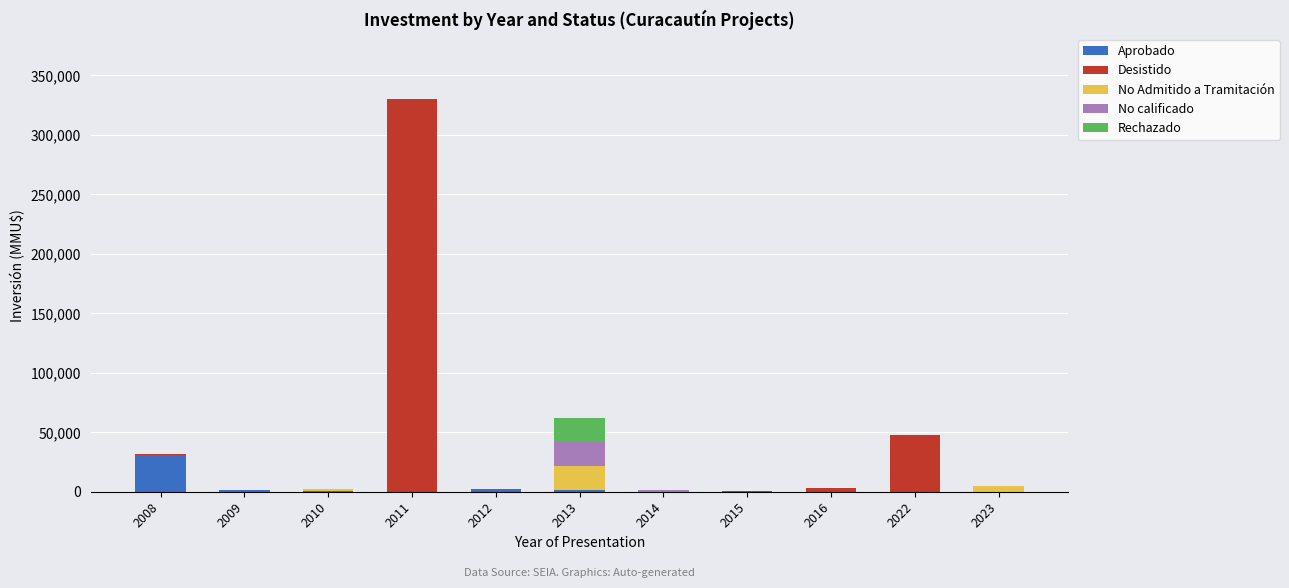

List the series in order of their peak value, lowest first.

No Admitido a Tramitación, No calificado, Rechazado, Aprobado, Desistido